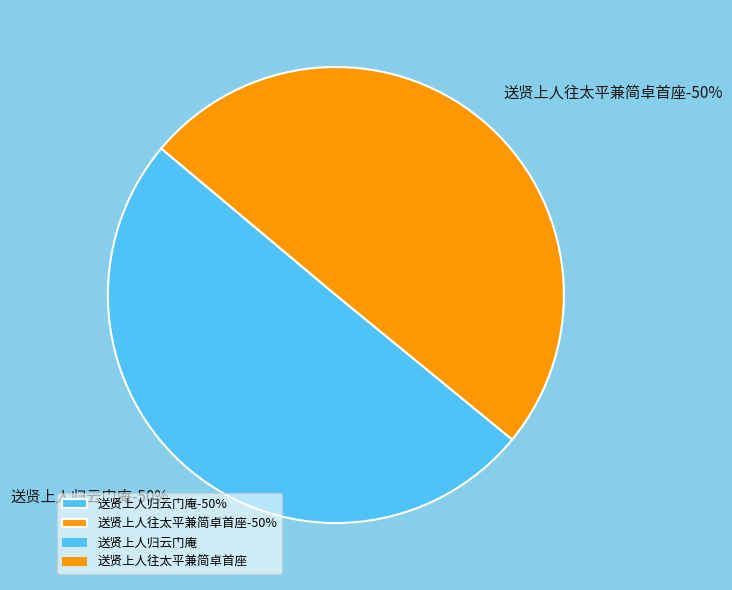

Which category accounts for the majority?

送贤上人归云门庵